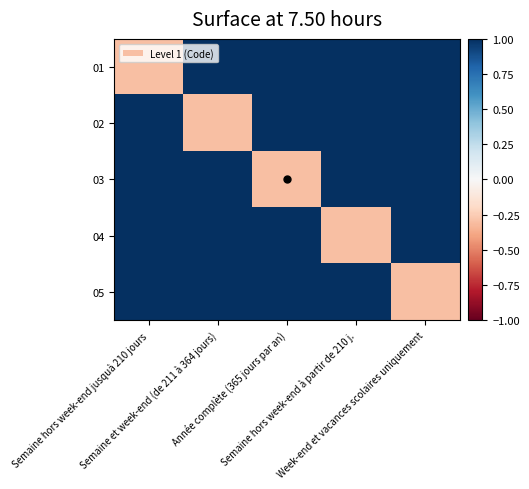

Count the number of data series in this chart.

5